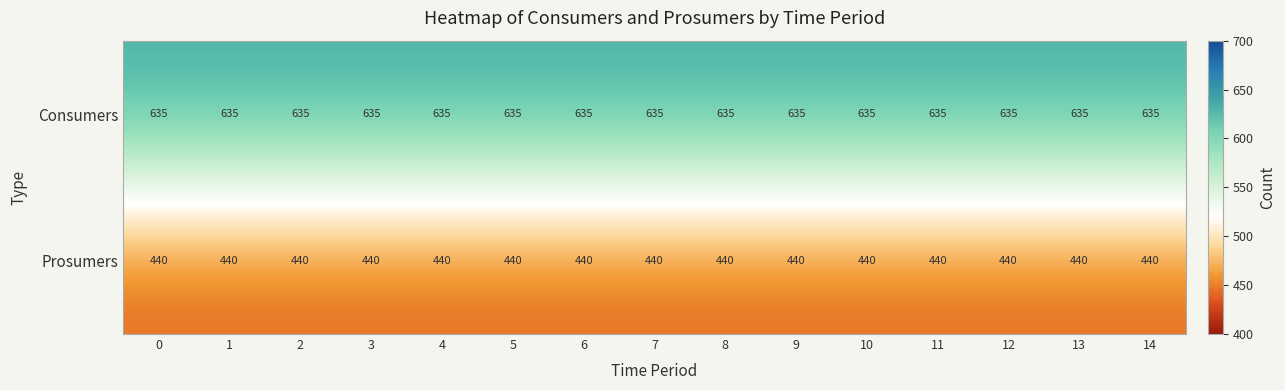

Rank the series by their maximum value, from highest to lowest.

Consumers, Prosumers